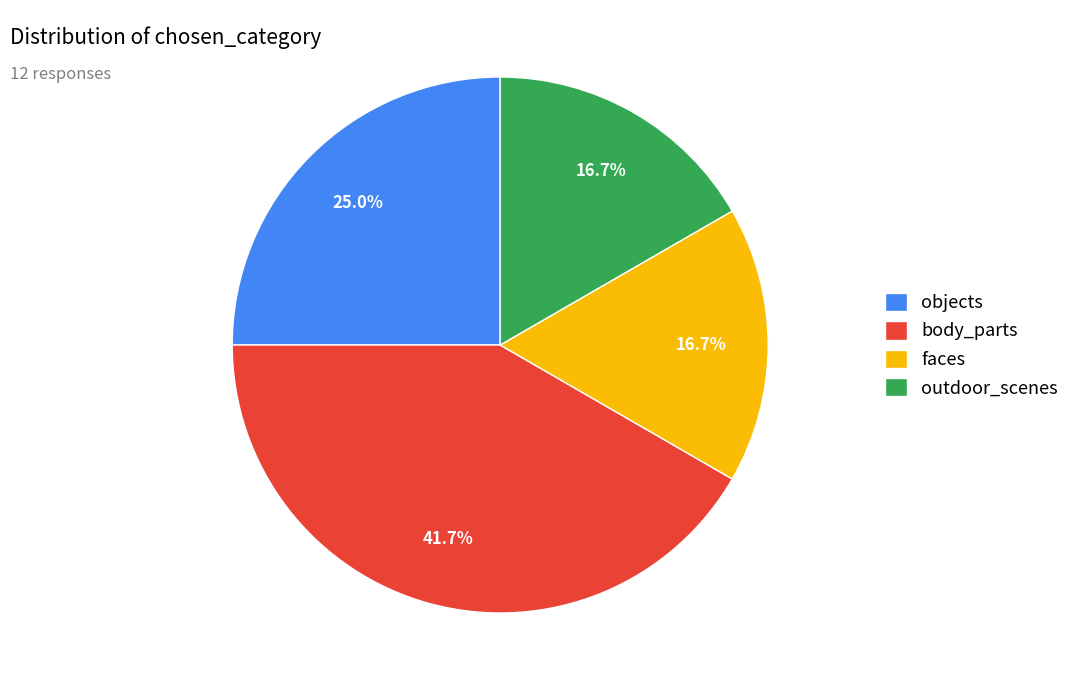

Combined, what portion of the pie is outdoor_scenes and body_parts?

58.3%